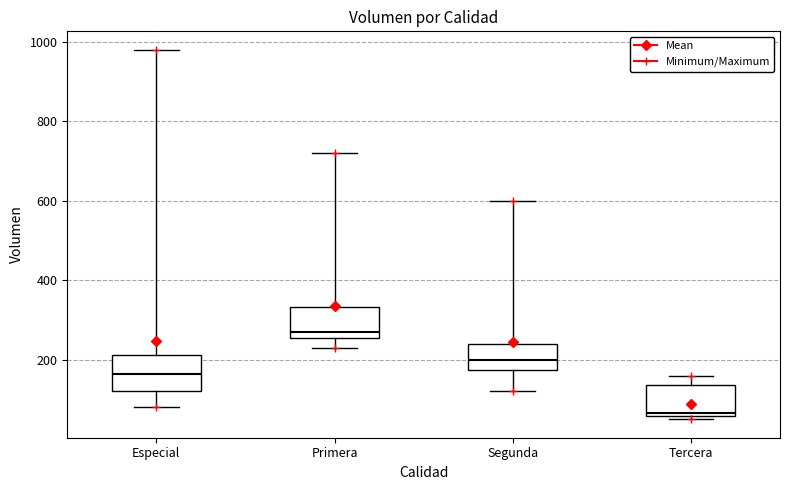

Where does the upper whisker of the box for Primera end on the y-axis? The values are not printed on the chart, so give them approximately, as read against the axis.

720